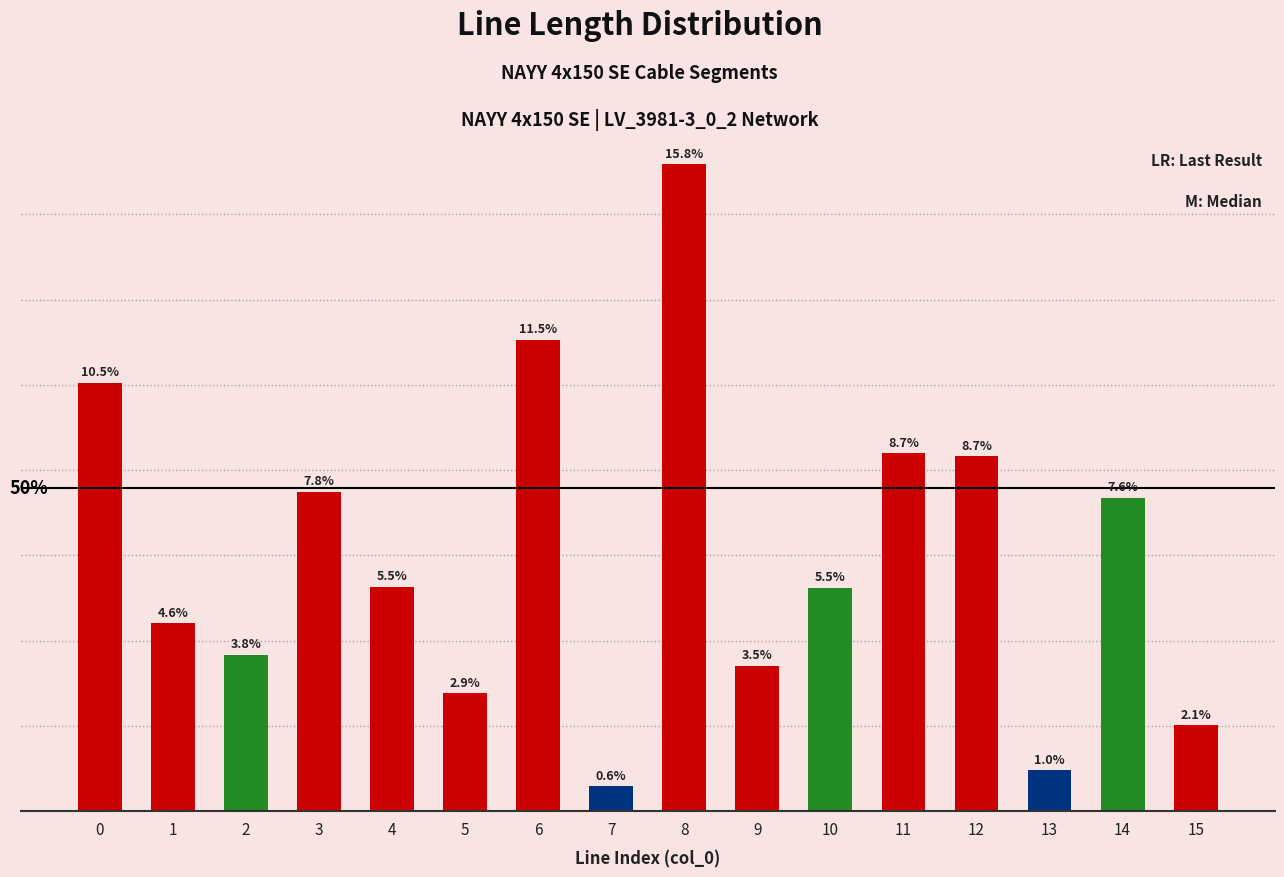

At which category does the chart reach its peak across all series?

8